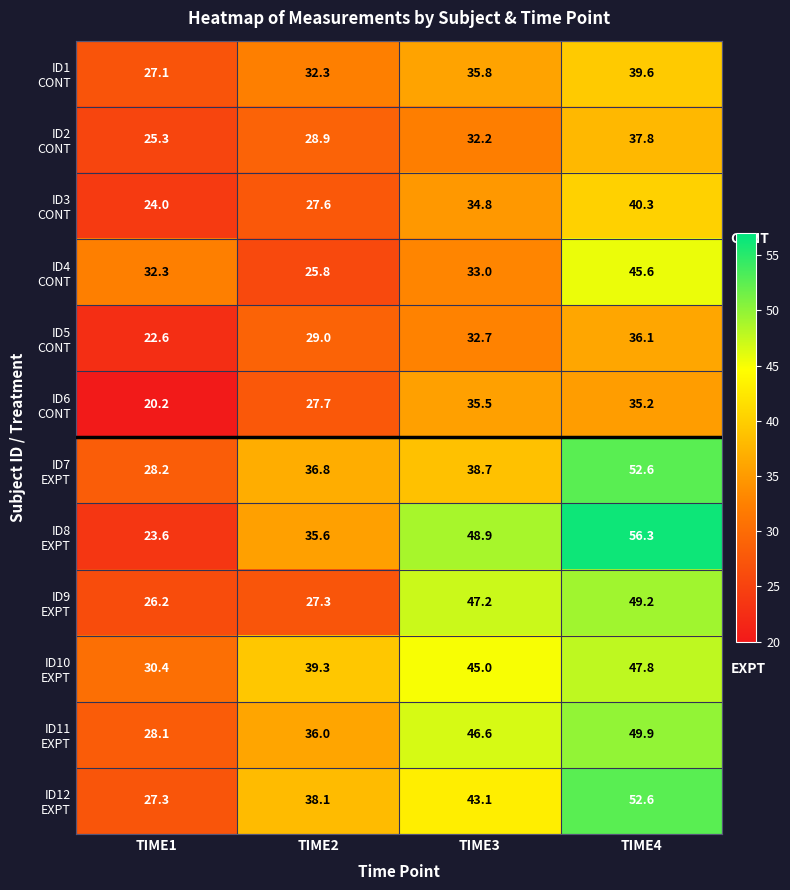

Count the number of categories in the chart.

4